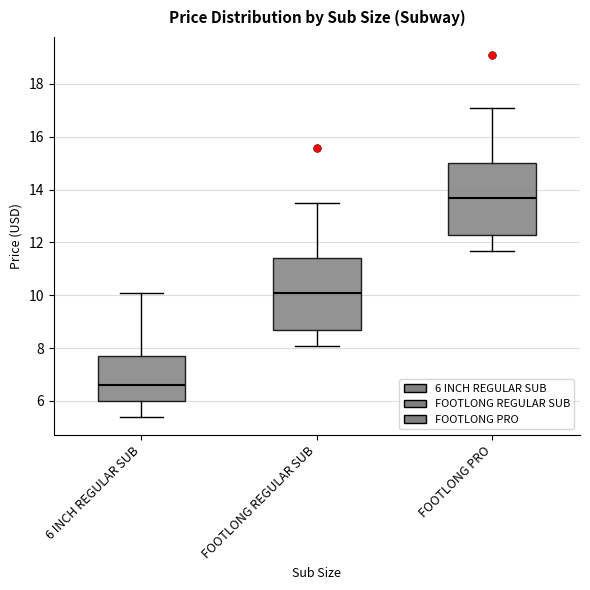

Reading left to right, read every box against the y-axis: the position of its median line, the range the box covers, and the ends of its whiskers. The values are not printed on the chart, so give them approximately, as read against the axis.

6 INCH REGULAR SUB: median 6.6, box 6.0 to 7.6, whiskers 5.4 to 10.0
FOOTLONG REGULAR SUB: median 10.0, box 8.6 to 11.4, whiskers 8.0 to 13.4
FOOTLONG PRO: median 13.6, box 12.2 to 15.0, whiskers 11.6 to 17.0